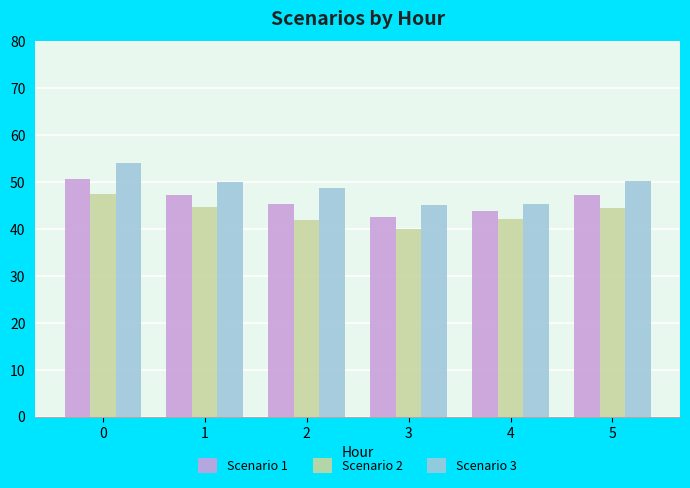

What is the difference between the highest and lowest values at 4?

3.2